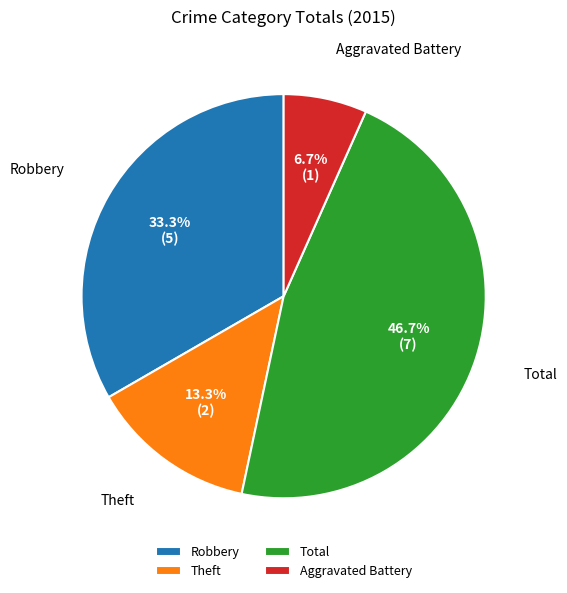

To the nearest percent, what percentage of the pie is Total?

47%